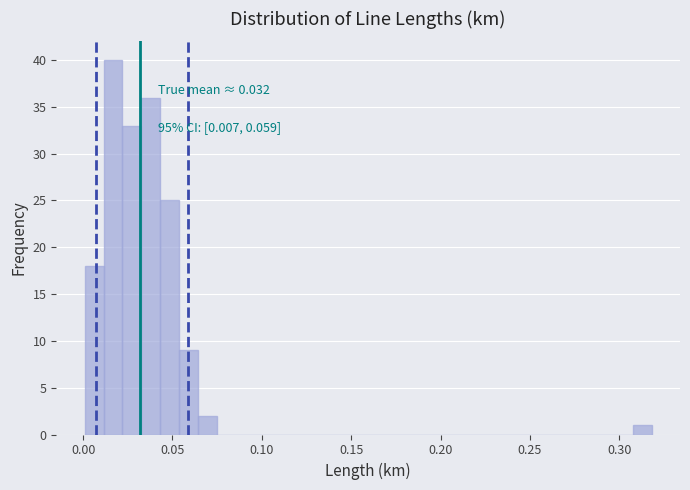

Around what value on the x-axis is the tallest bar? Give the approximate position of its centre, as read against the axis.

0.015